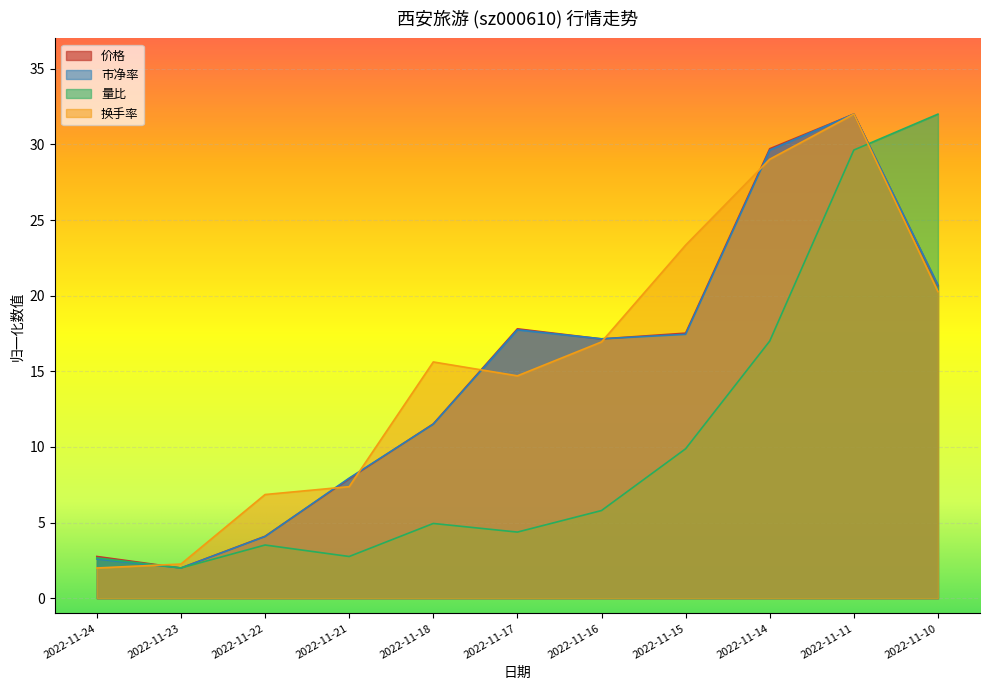

What is the value of the 价格 point at the 5th from the left?

11.5